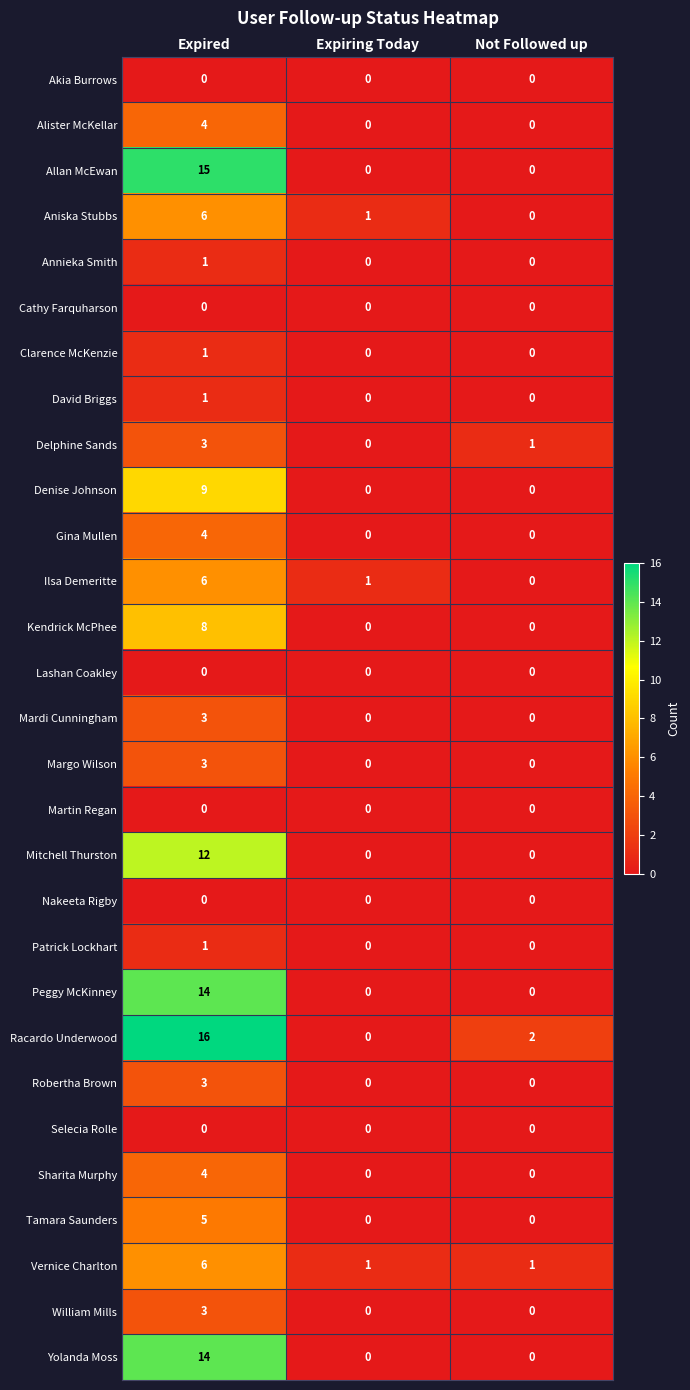

Which series changed the most between Expiring Today and Not Followed up?

Racardo Underwood